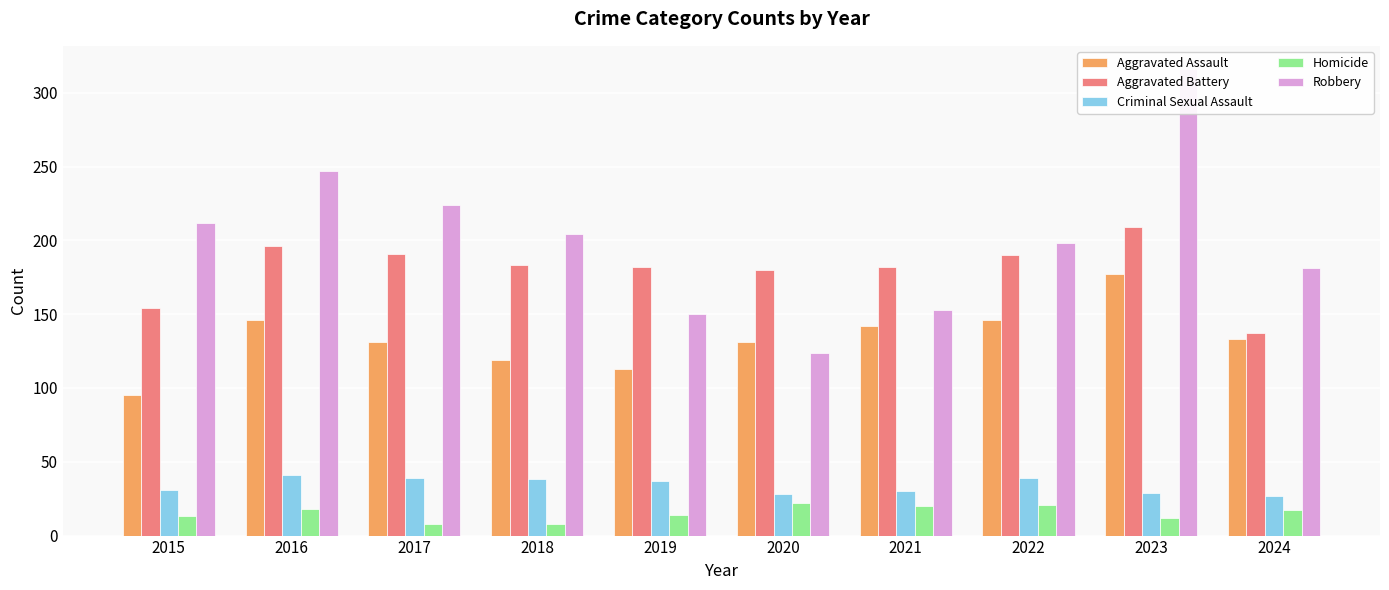

Is it true that Aggravated Battery equals 137 at 2024?

True